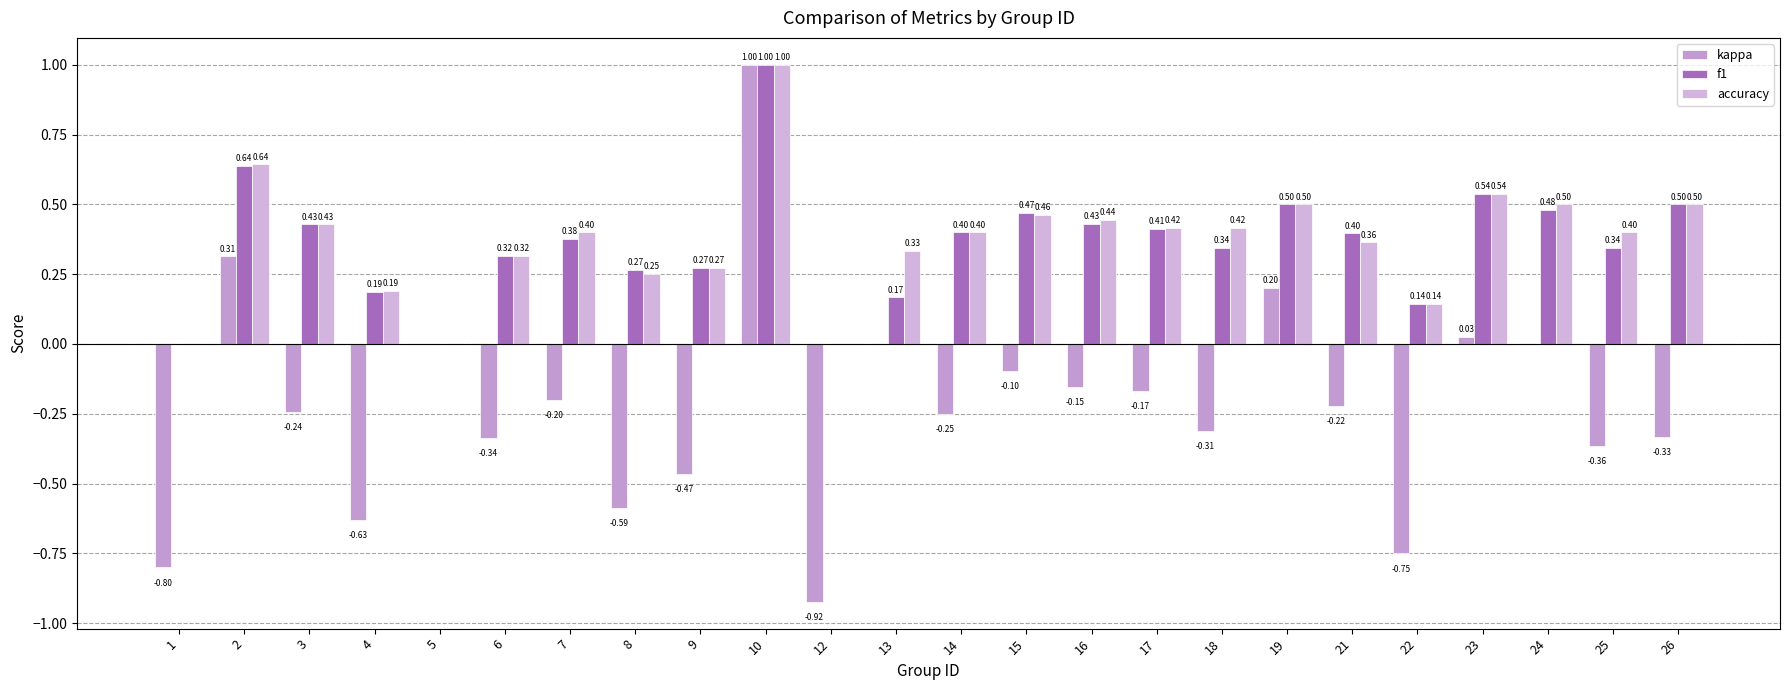

Which series has the largest range (max minus min)?

kappa